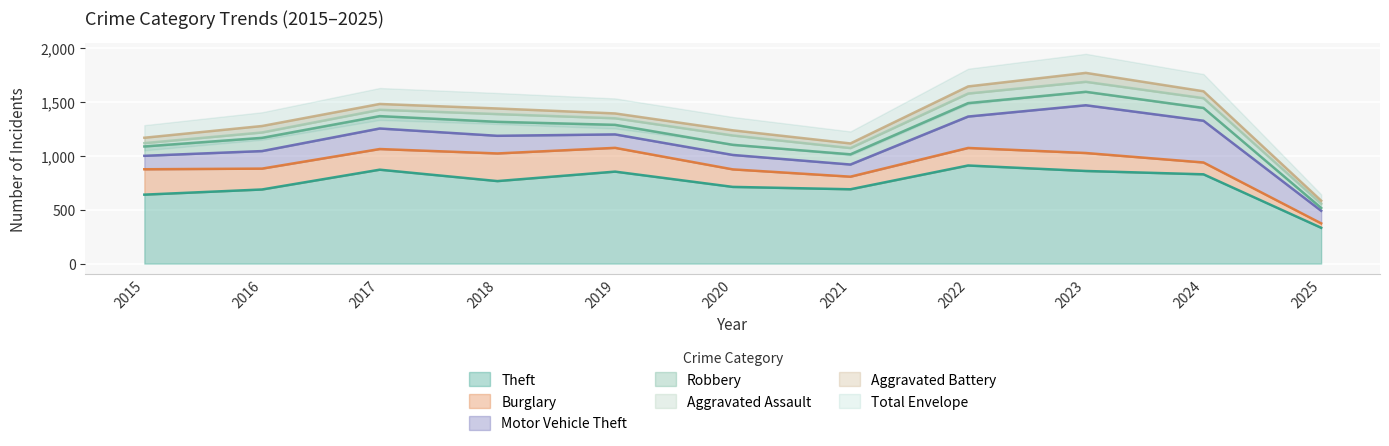

Reading right to left, extract all data points from this chart.

Theft: 333	830	861	912	691	713	855	767	873	689	641
Burglary: 41	110	167	163	117	163	221	257	192	194	236
Motor Vehicle Theft: 117	388	444	292	113	134	125	164	191	163	125
Robbery: 26	119	125	125	95	94	89	130	115	123	87
Aggravated Assault: 39	91	93	89	58	87	61	72	59	50	31
Aggravated Battery: 29	64	83	66	43	48	45	52	54	60	50